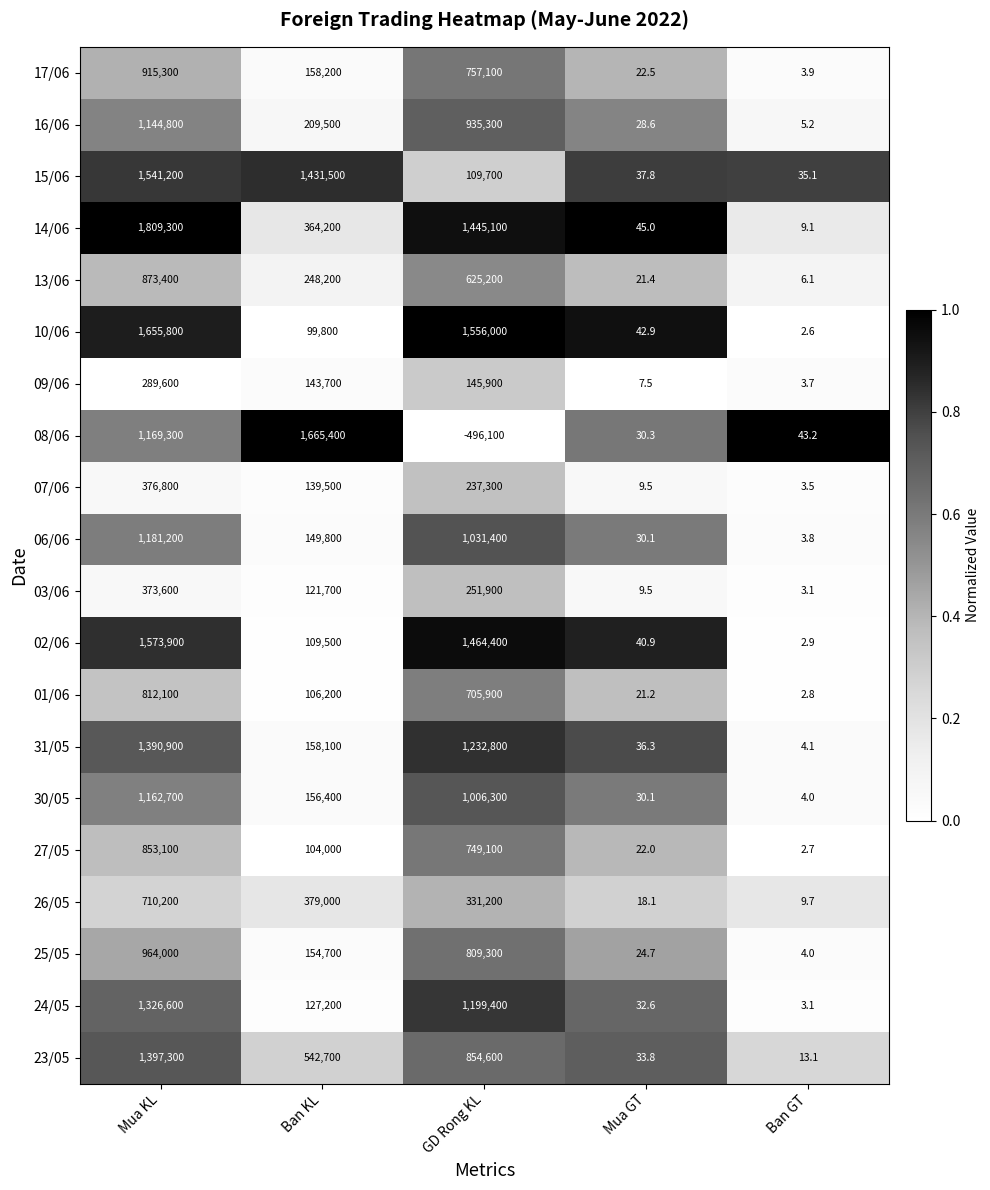

Which series has the largest total across all categories?

14/06